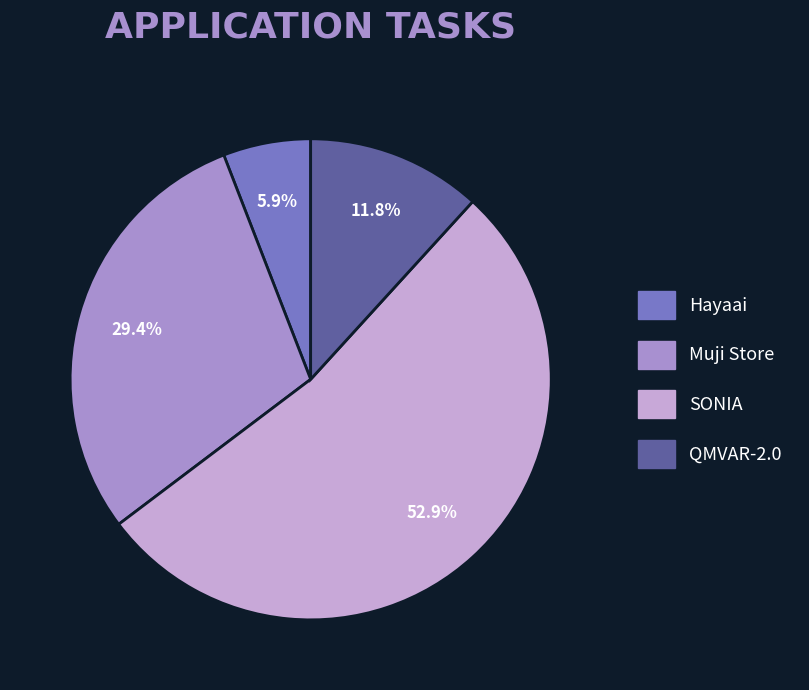

How many segments does this pie chart have?

4